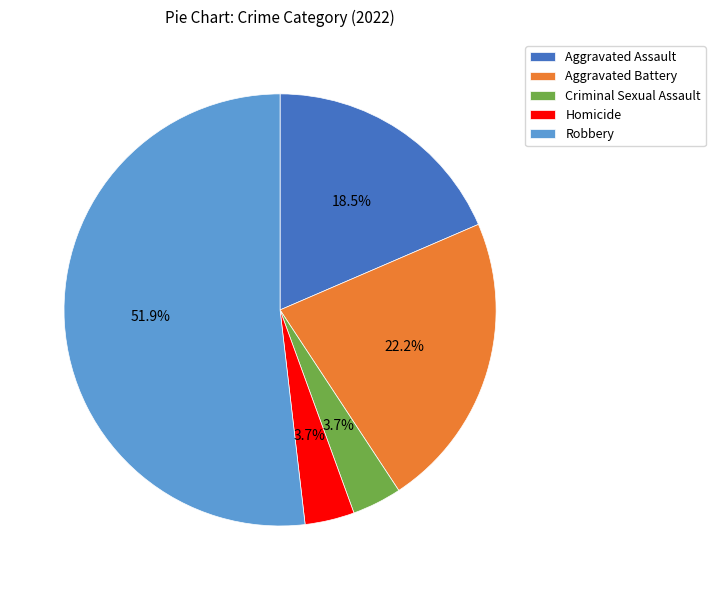

Which slice is the largest?

Robbery